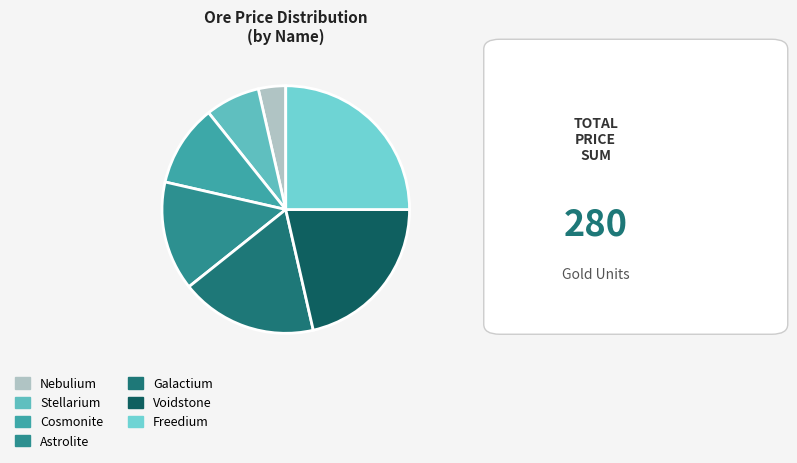

To the nearest percent, what is the combined percentage of Voidstone and Astrolite?

36%